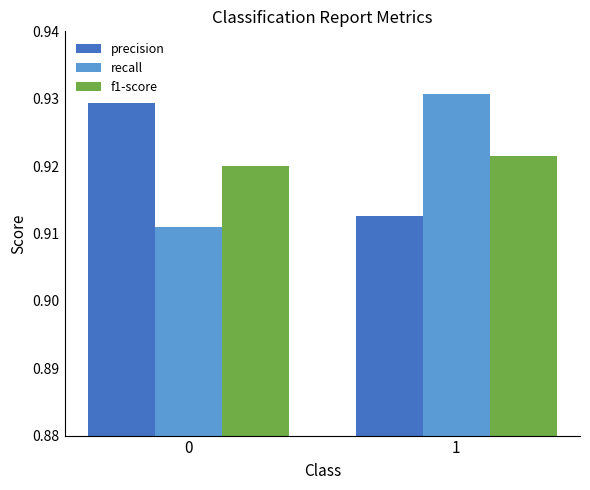

Count the recall values in the range 0 to 1.

2